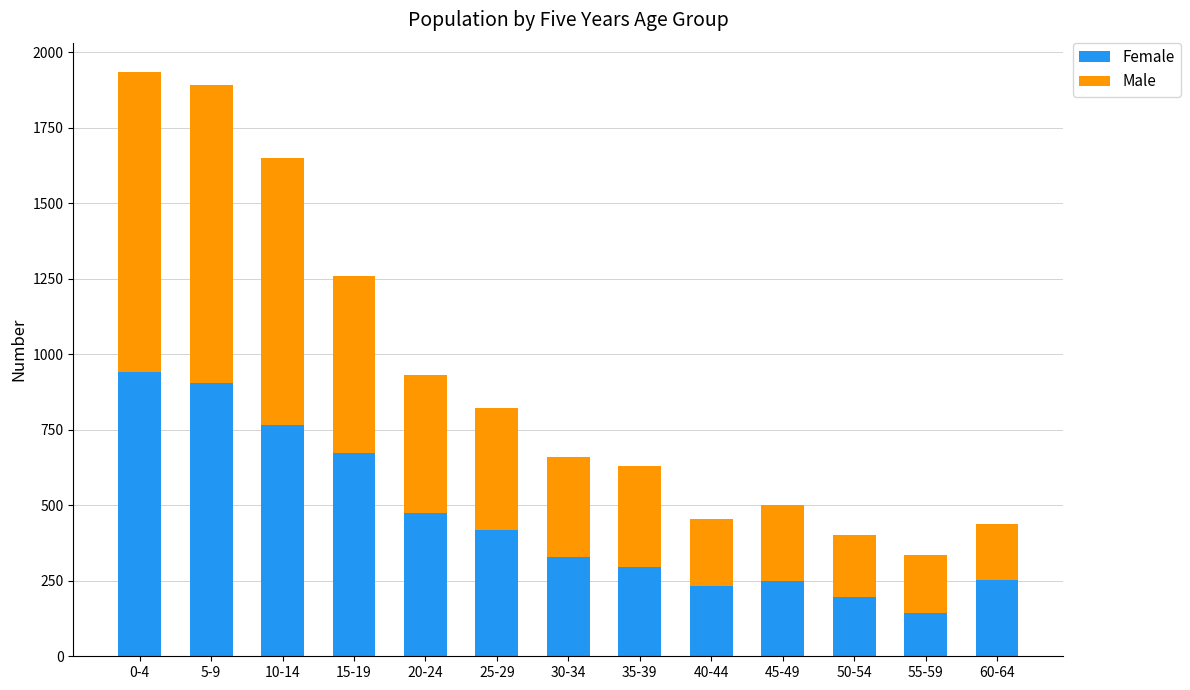

What is the lowest value of the Female series?

143